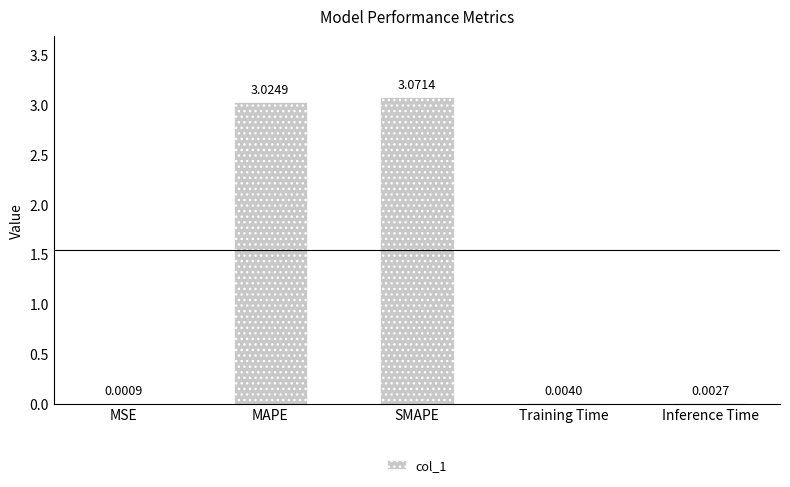

What is the change in value from MSE to MAPE?

+3.0